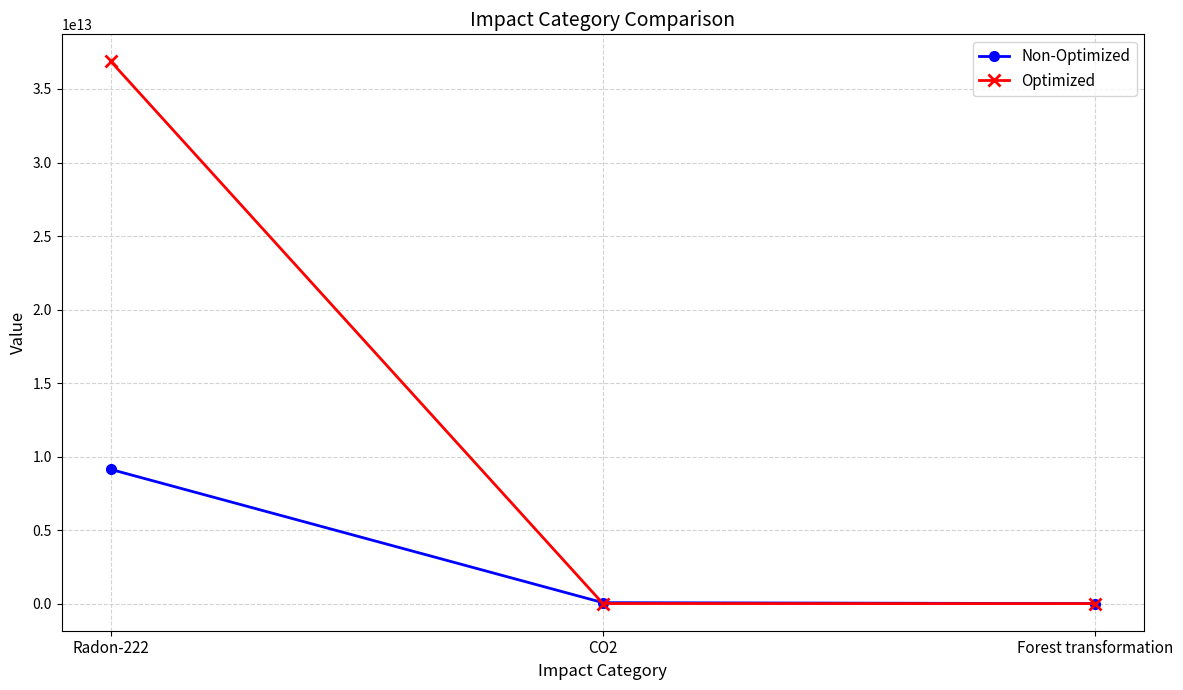

What is the label of the 1st point from the left?

Radon-222